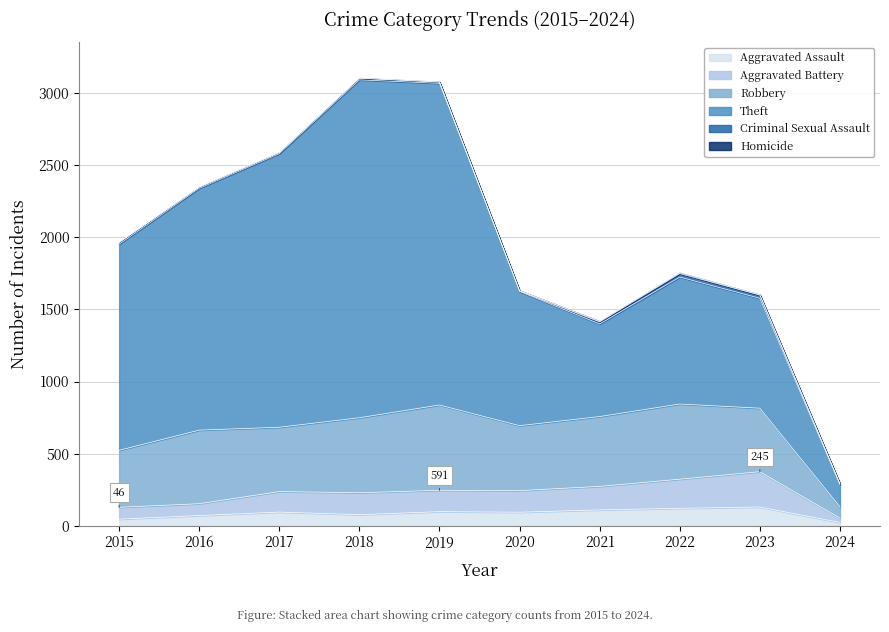

At which category does Aggravated Battery reach its first local peak?

2018